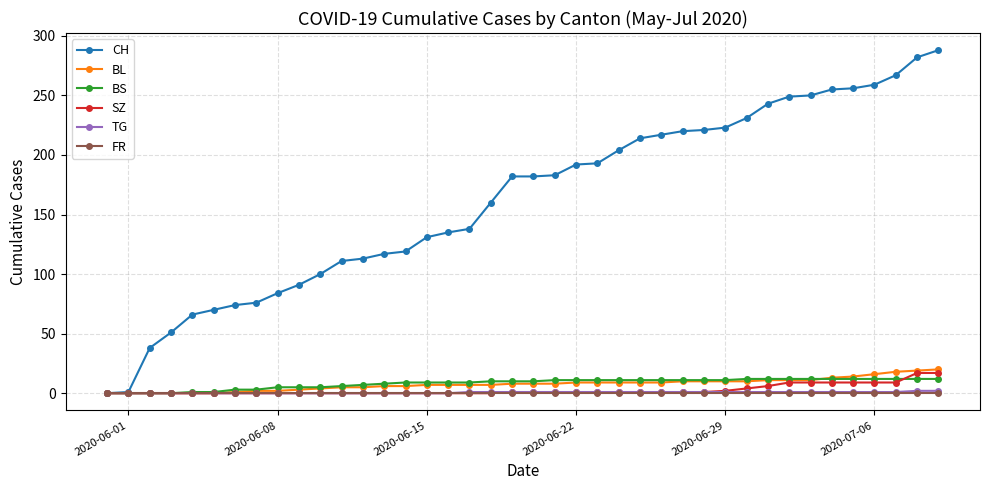

What is the greatest value displayed?

288